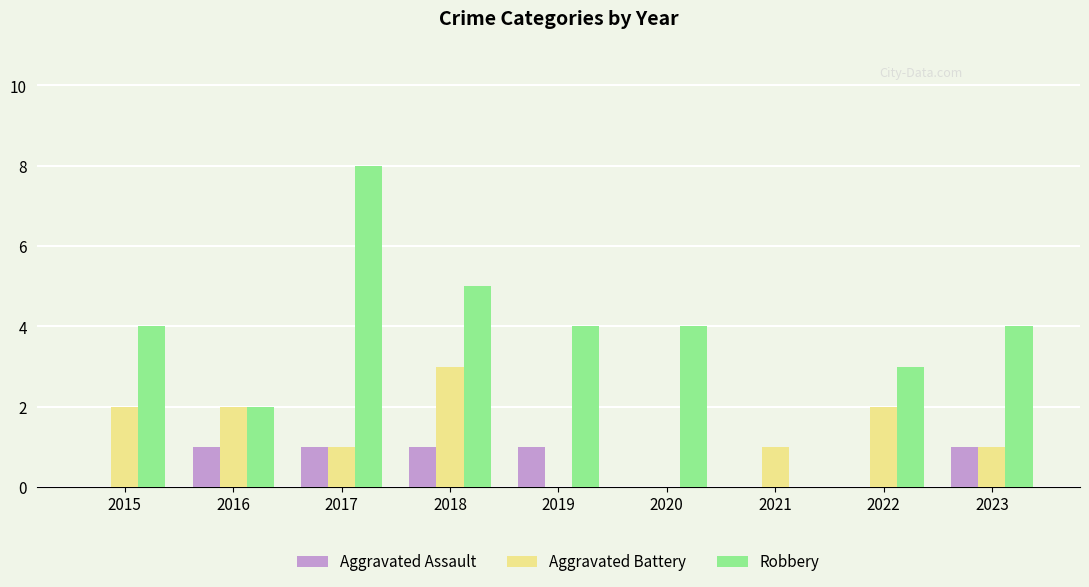

The Robbery series shows 8 at 2017. True or false?

True